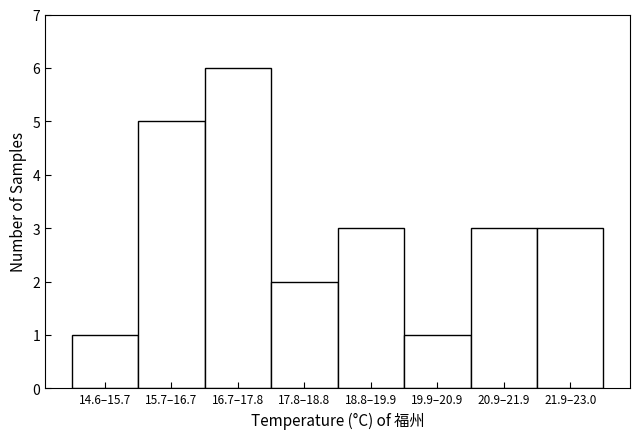

Reading left to right, what are all the values shown in this chart?

1	5	6	2	3	1	3	3